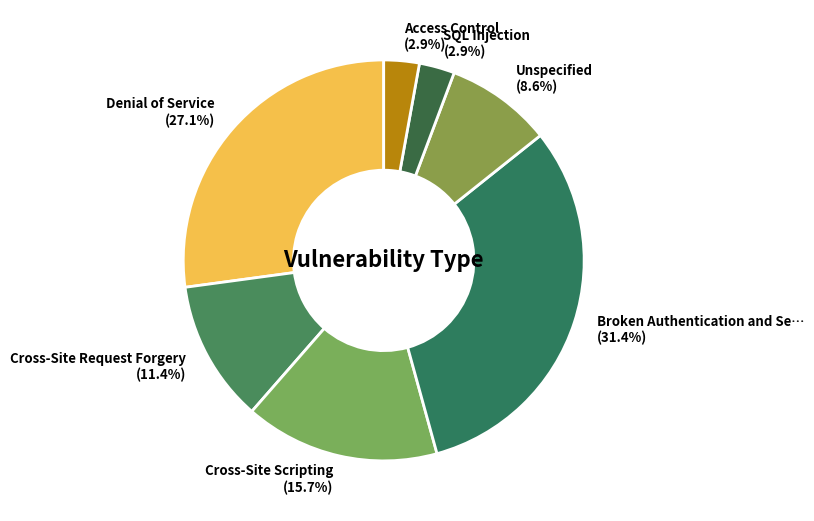

What portion of the pie excludes Cross-Site Request Forgery (11.4%)?

88.6%